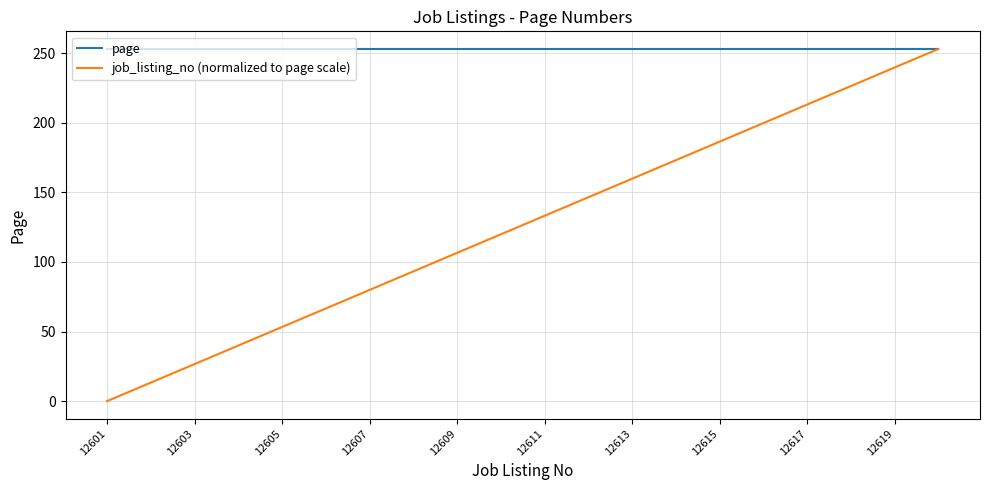

What is the difference between the maximum and second lowest values in the job_listing_no (normalized to page scale) series?

239.7